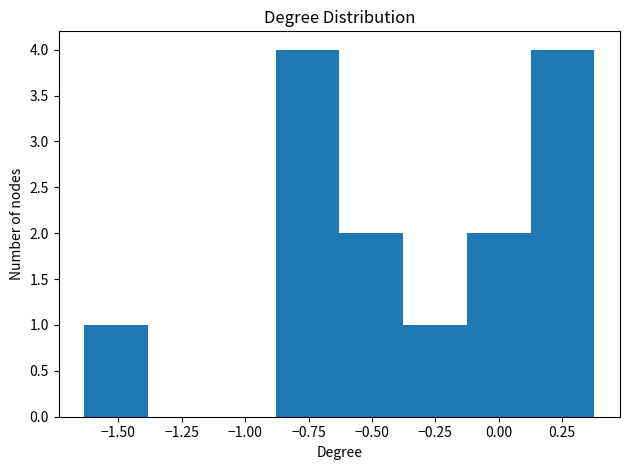

Reading left to right, transcribe this chart: for each bar, give the range it covers on the x-axis and its height. Neither the bar edges nor the heights are printed on the chart, so give them approximately, as read against the axes.

-1.65 to -1.40: 1
-1.40 to -1.15: 0
-1.15 to -0.90: 0
-0.90 to -0.65: 4
-0.65 to -0.40: 2
-0.40 to -0.15: 1
-0.15 to 0.15: 2
0.15 to 0.40: 4